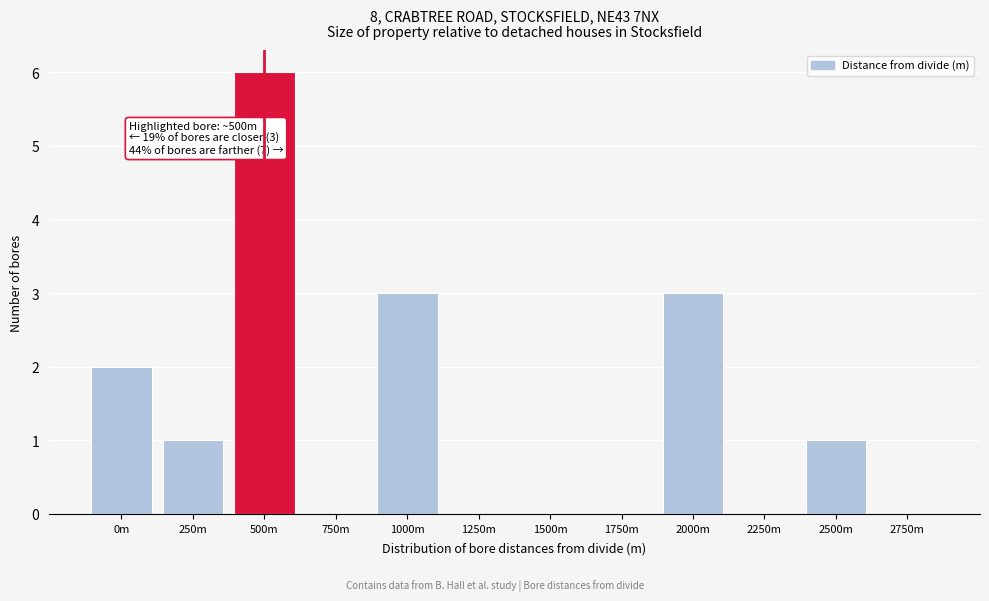

Reading right to left, extract all data points from this chart.

2750m=0	2500m=1	2250m=0	2000m=3	1750m=0	1500m=0	1250m=0	1000m=3	750m=0	500m=6	250m=1	0m=2